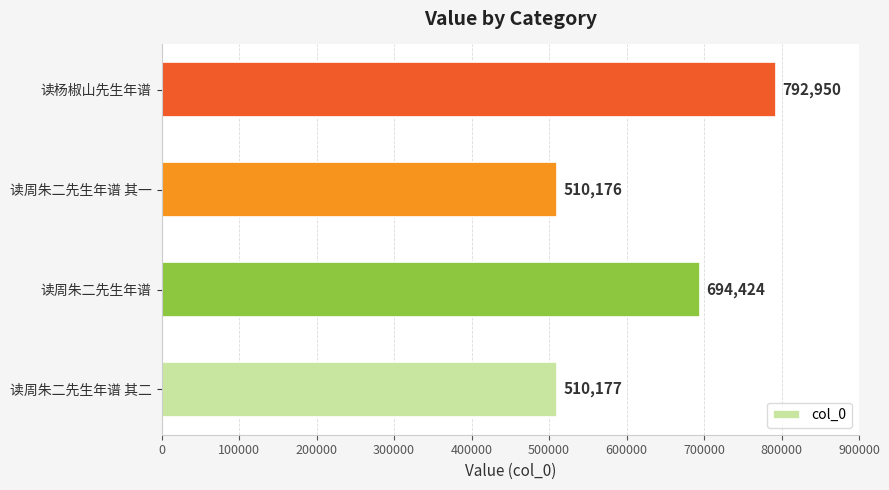

Reading bottom to top, extract all data points from this chart.

读周朱二先生年谱 其二=510177	读周朱二先生年谱=694424	读周朱二先生年谱 其一=510176	读杨椒山先生年谱=792950